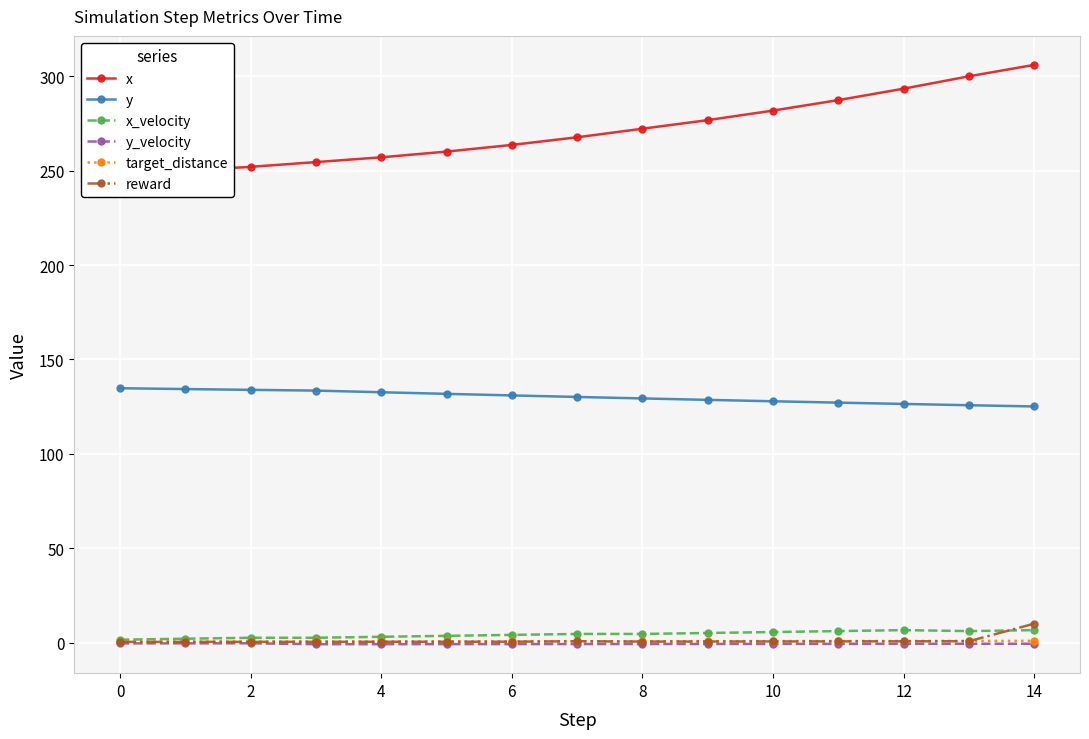

Which series has the largest range (max minus min)?

x